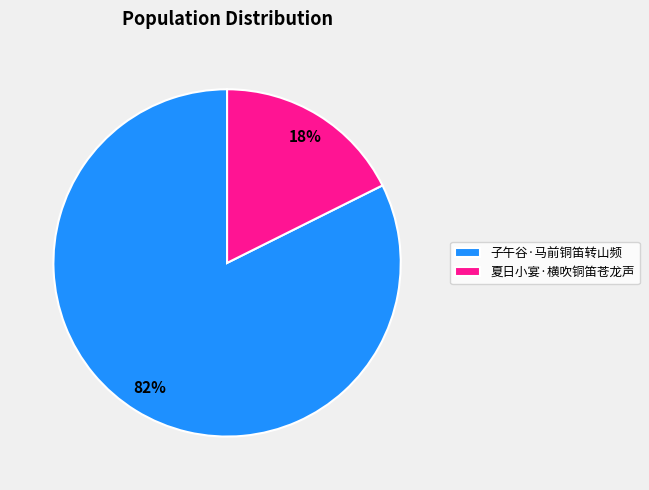

How many segments does this pie chart have?

2